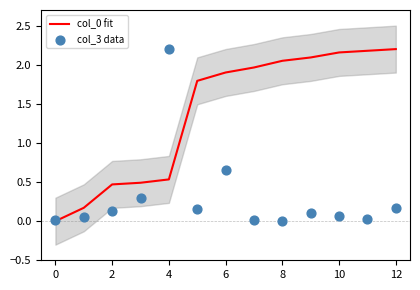

True or false: col_0 fit has a value of 1.4 at 8.

False